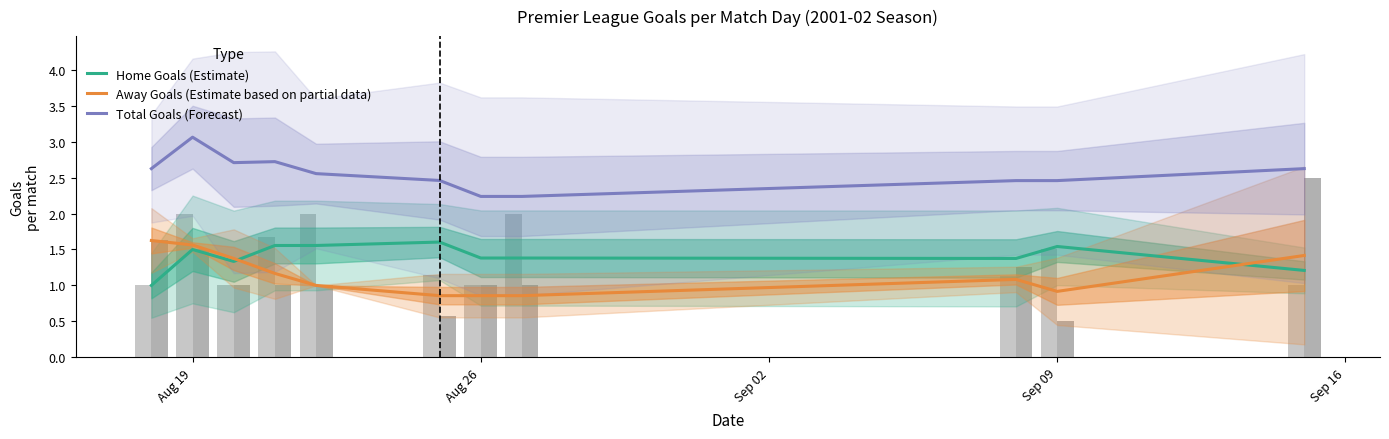

What is the spread (max minus min) of values at Sep 09?

1.6